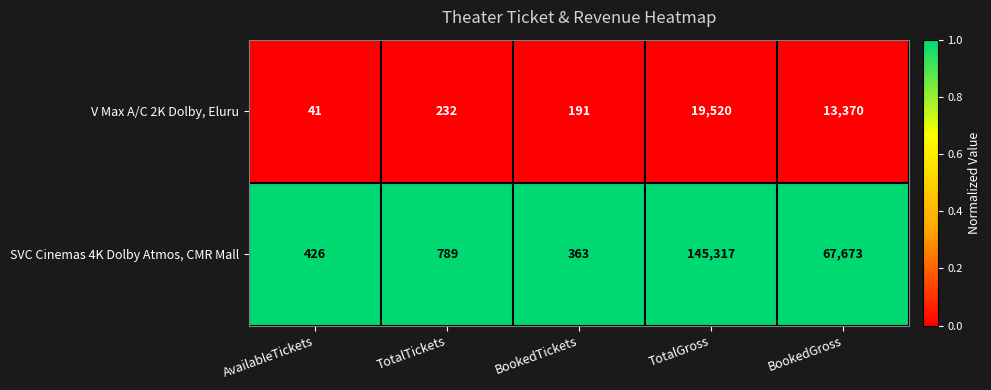

At BookedGross, list the series in order from largest to smallest.

SVC Cinemas 4K Dolby Atmos, CMR Mall, V Max A/C 2K Dolby, Eluru